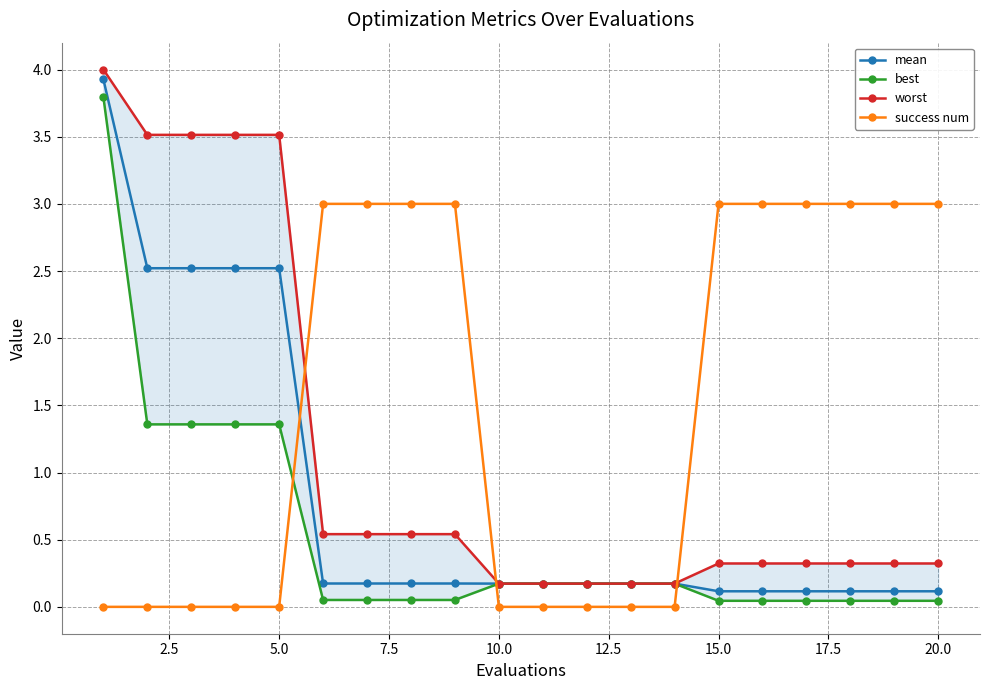

What is the average value of the success num series?

1.5